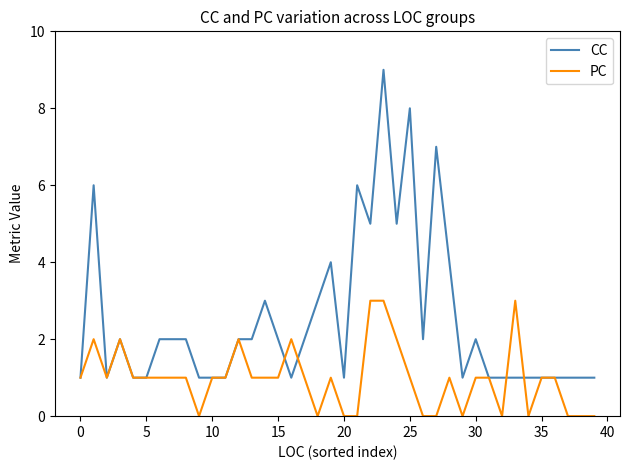

Count the number of data series in this chart.

2